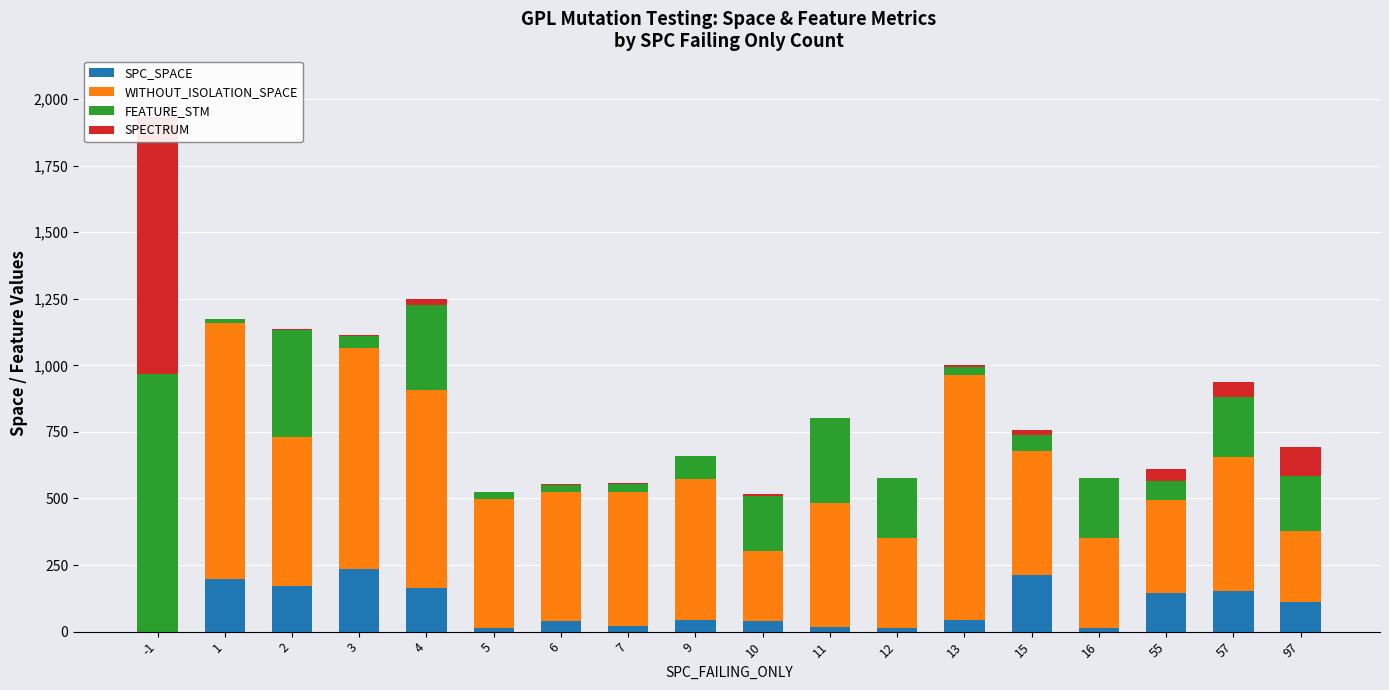

How many distinct data groups are displayed?

4